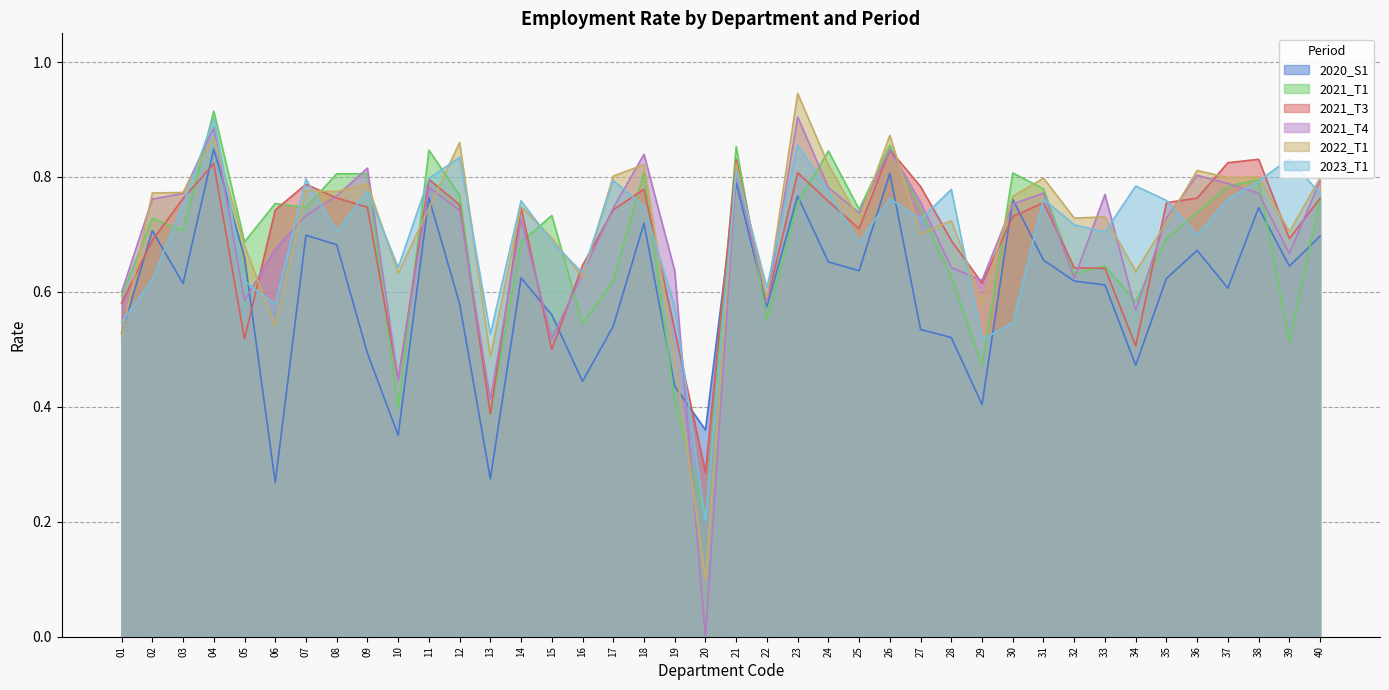

True or false: 2020_S1 and 2021_T4 intersect in this chart.

True